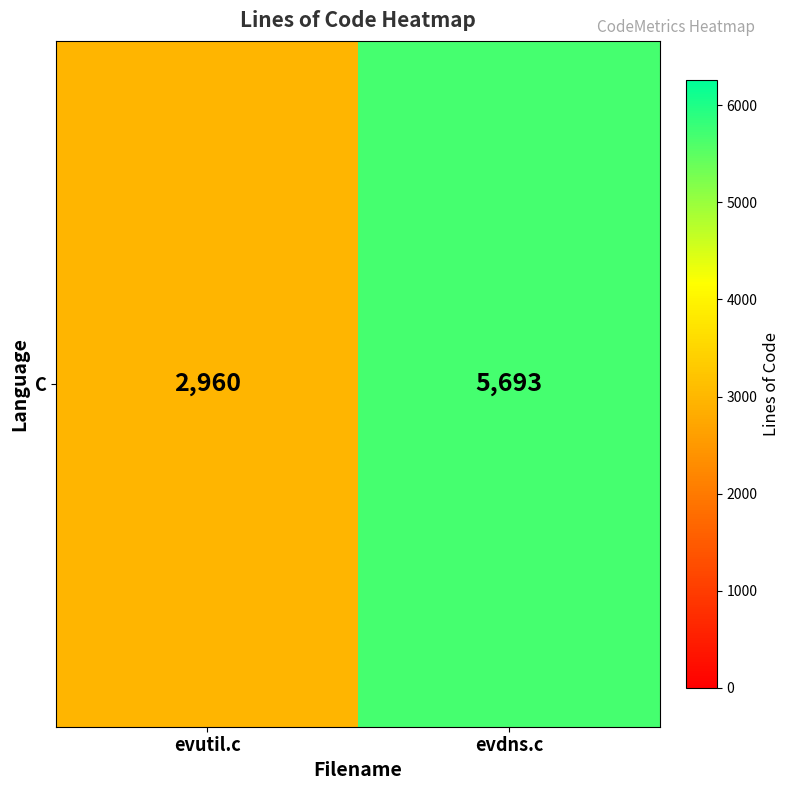

What is the average value?

4326